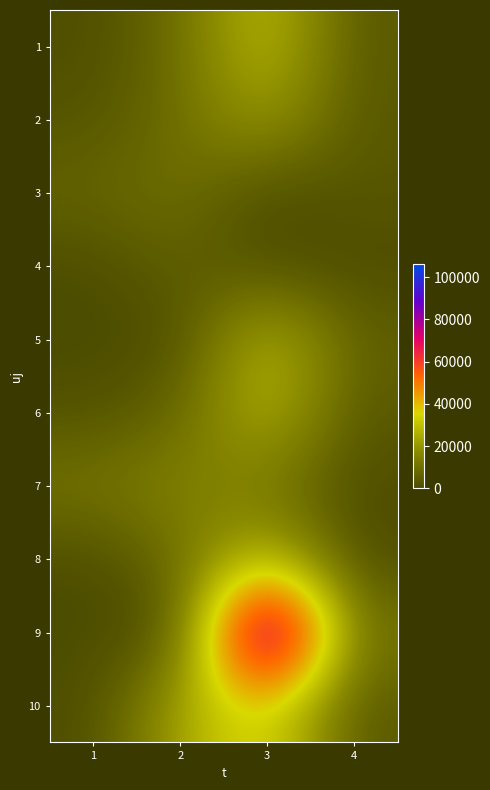

Reading left to right, what are all the values shown in this chart?

1: 1=560.4	2=9069.1	3=30875.1	4=3260.7
2: 1=2266.7	2=9352.7	3=22325.4	4=3070.6
3: 1=6926.4	2=10512.5	3=0.0	4=3151.6
4: 1=0.0	2=5837.8	3=0.0	4=0.0
5: 1=219.3	2=0.0	3=29953.4	4=5508.2
6: 1=1216.0	2=6997.6	3=29953.4	4=3151.6
7: 1=11731.2	2=15723.9	3=11377.7	4=242.8
8: 1=0.0	2=9069.1	3=29953.4	4=0.0
9: 1=323.3	2=0.0	3=106266.7	4=9978.6
10: 1=124.0	2=24128.1	3=38829.2	4=3151.6